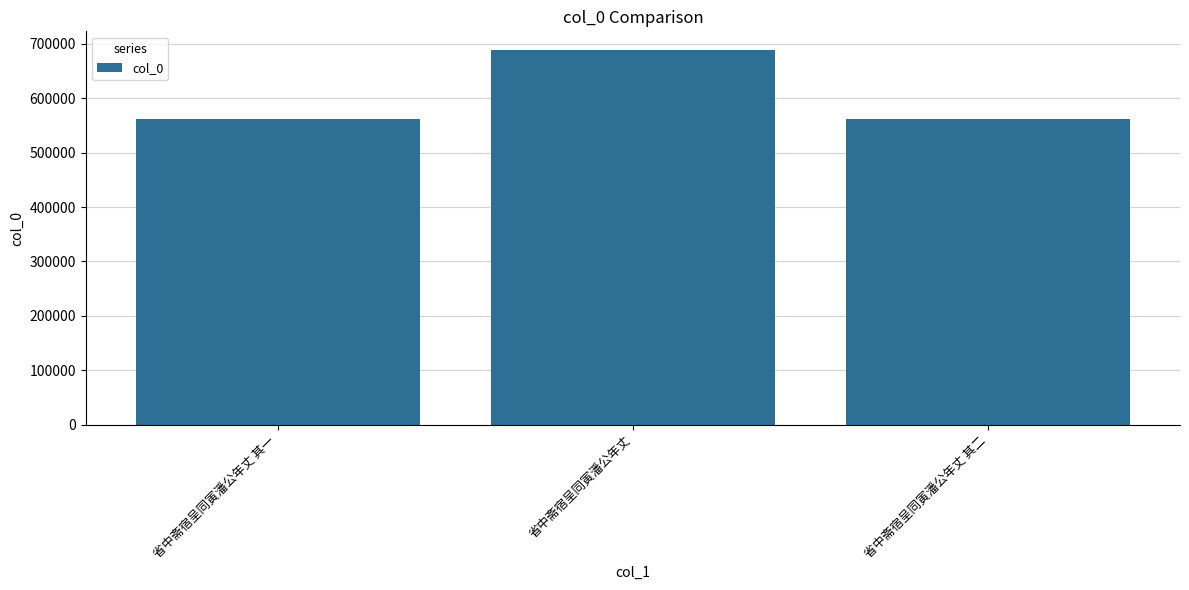

What is the difference between the maximum and minimum values?

127234